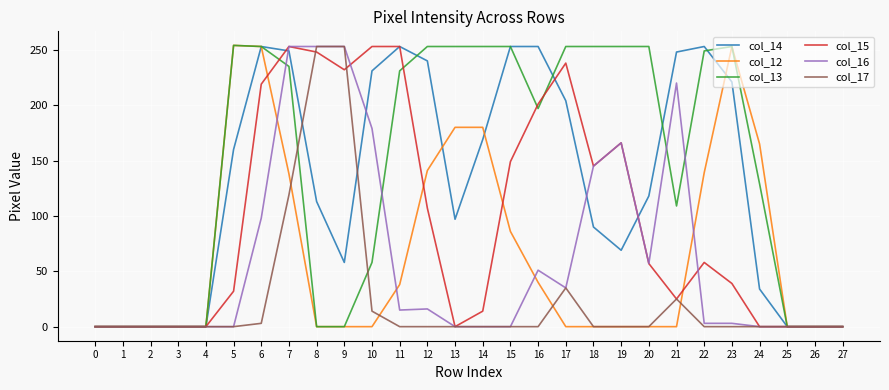

True or false: col_14 has more than 1 interior local peaks.

True